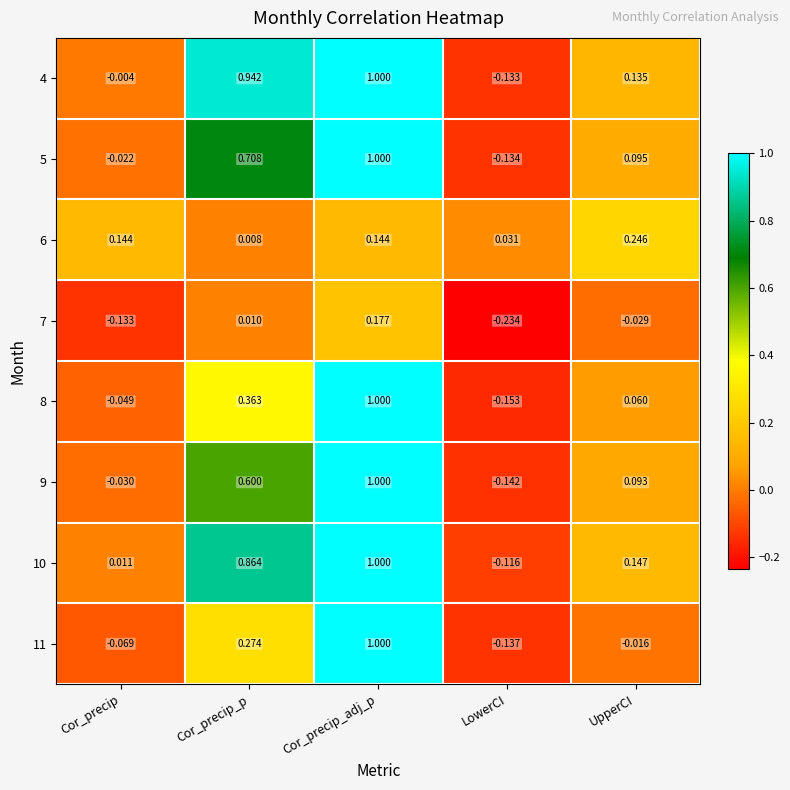

What is the greatest value displayed?

1.0